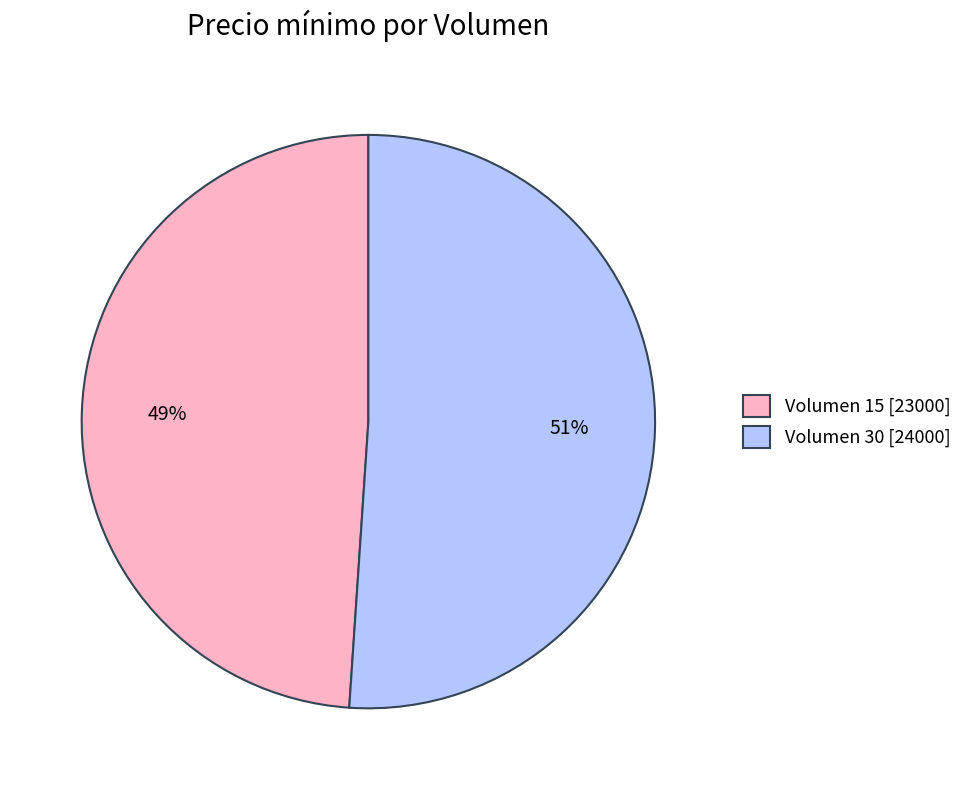

Count the number of slices in the pie.

2